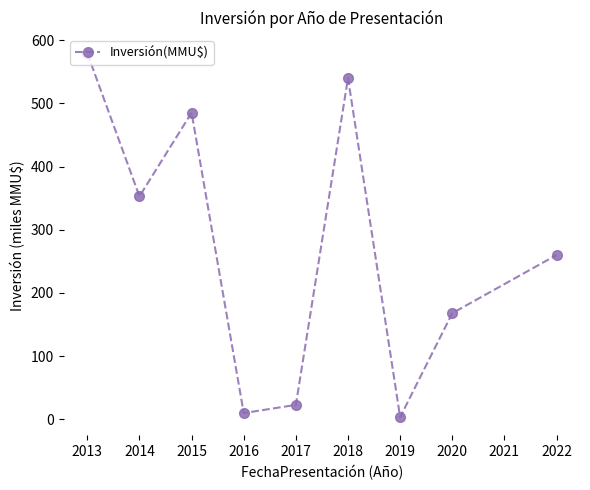

How many points are lower than both their immediate neighbors (excluding endpoints)?

3